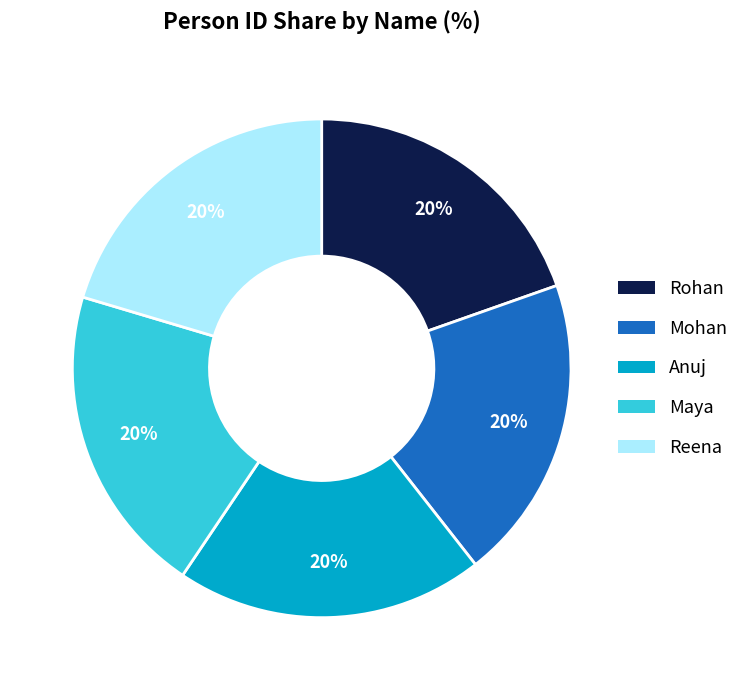

How many segments does this pie chart have?

5